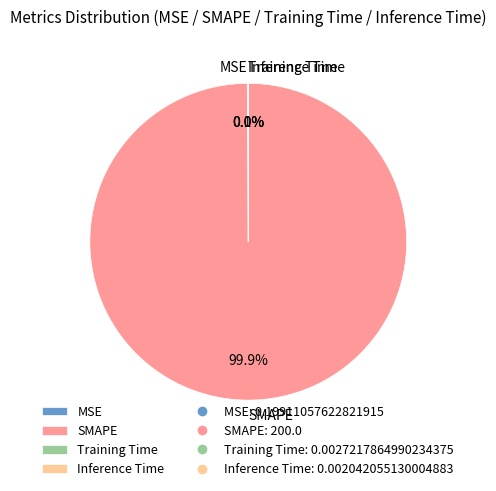

Which slice represents more than half of the pie?

SMAPE